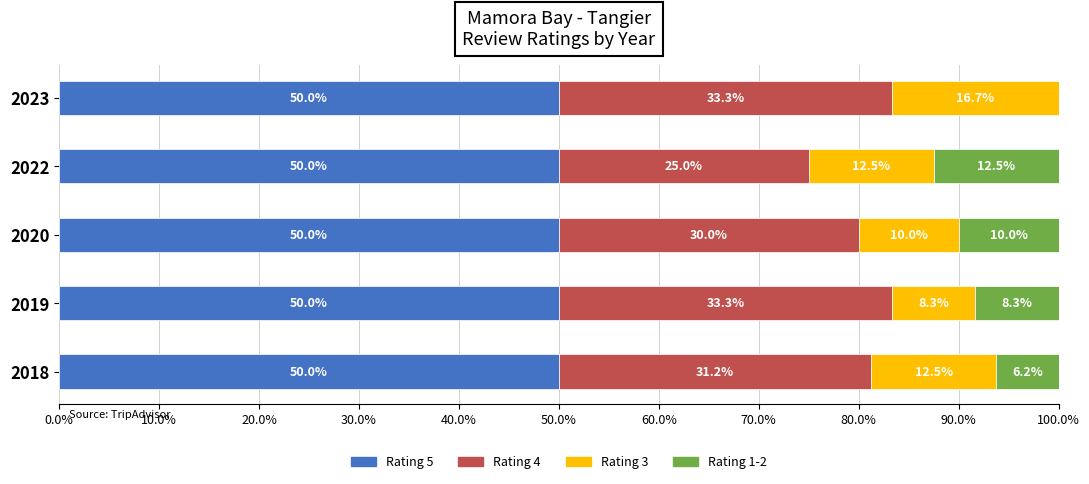

The value of Rating 5 at 2019 is 21.0. True or false?

False